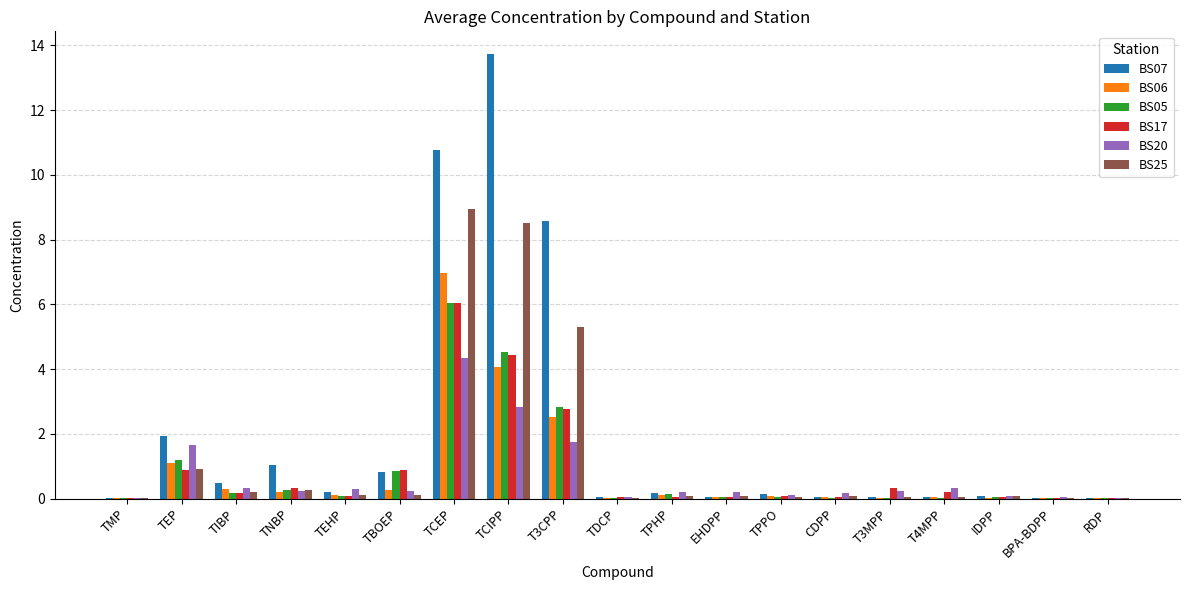

At which category is the sum across all series the highest?

TCEP